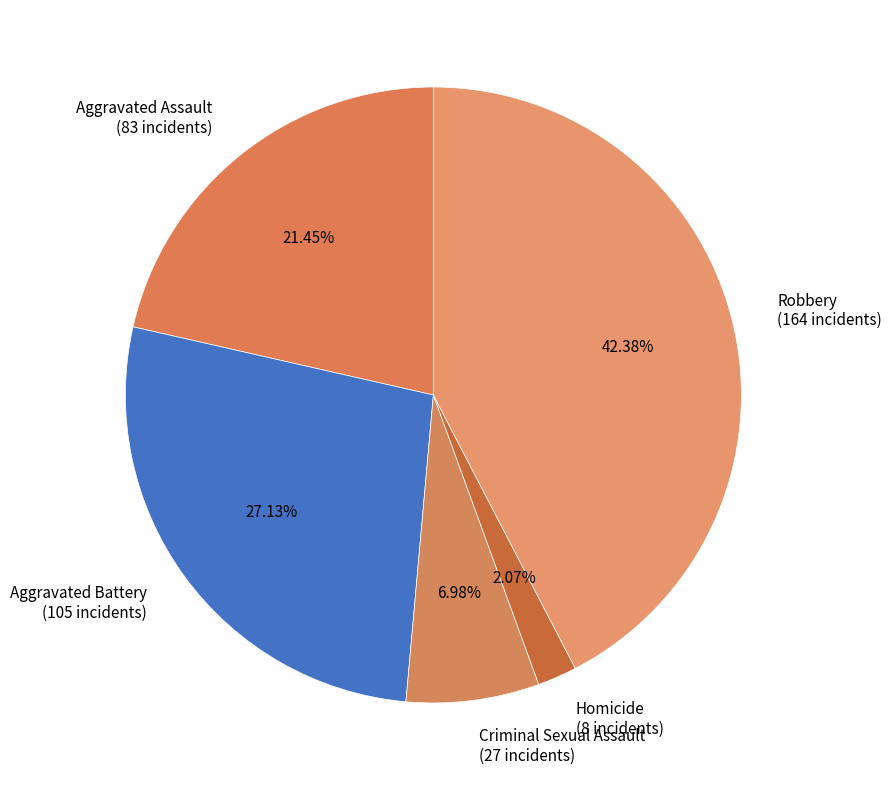

Is it true that Homicide is 15% of the pie?

False